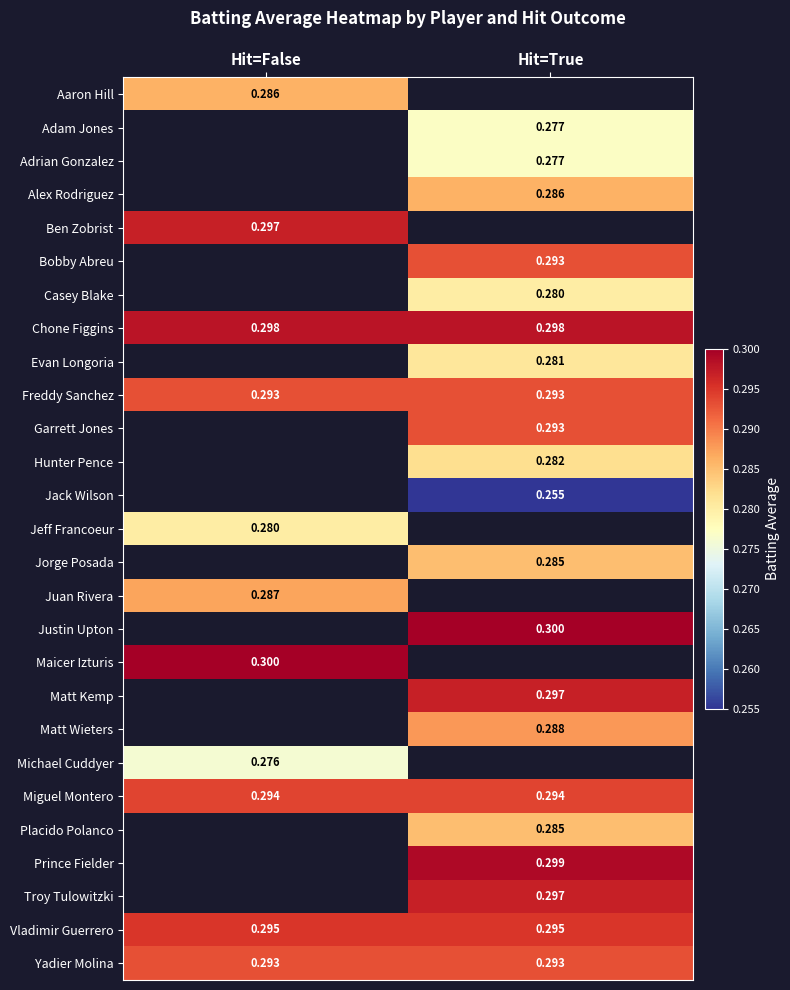

Is the value of Vladimir Guerrero at Hit=False greater than the value of Maicer Izturis at Hit=False?

No